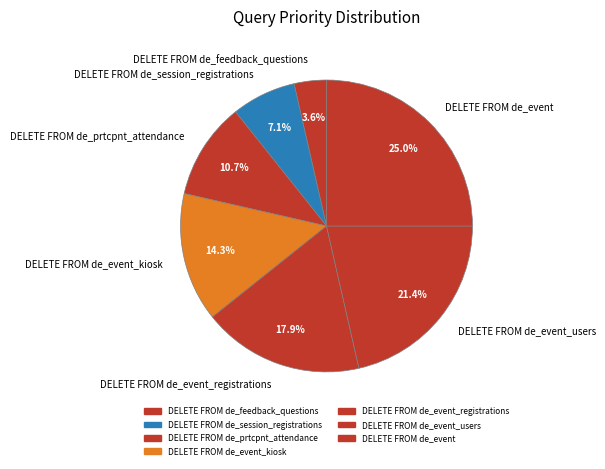

How many segments does this pie chart have?

7